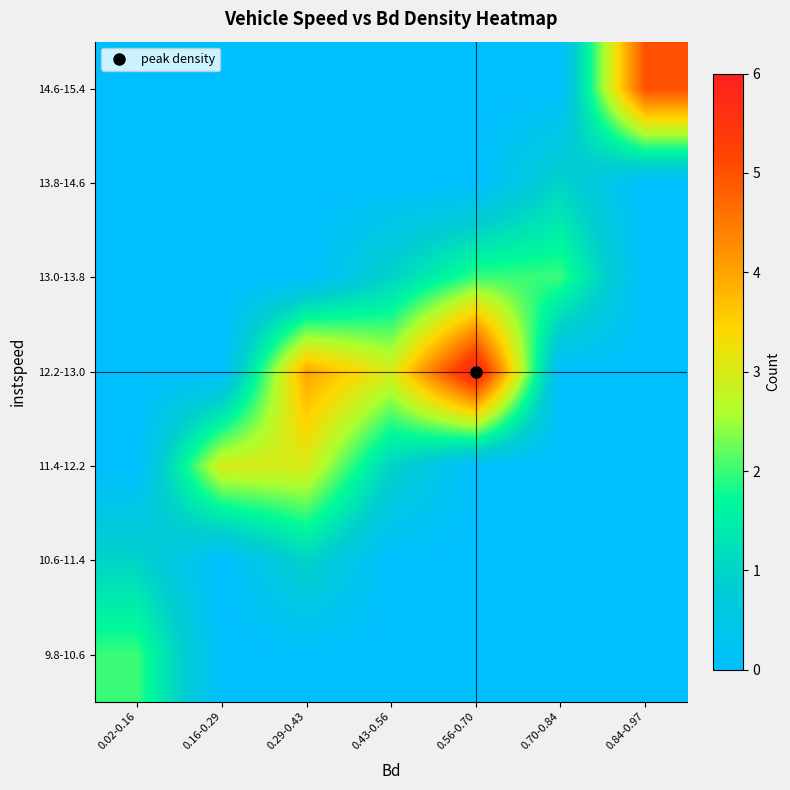

What is the total value across all series at 0.02-0.16?

3